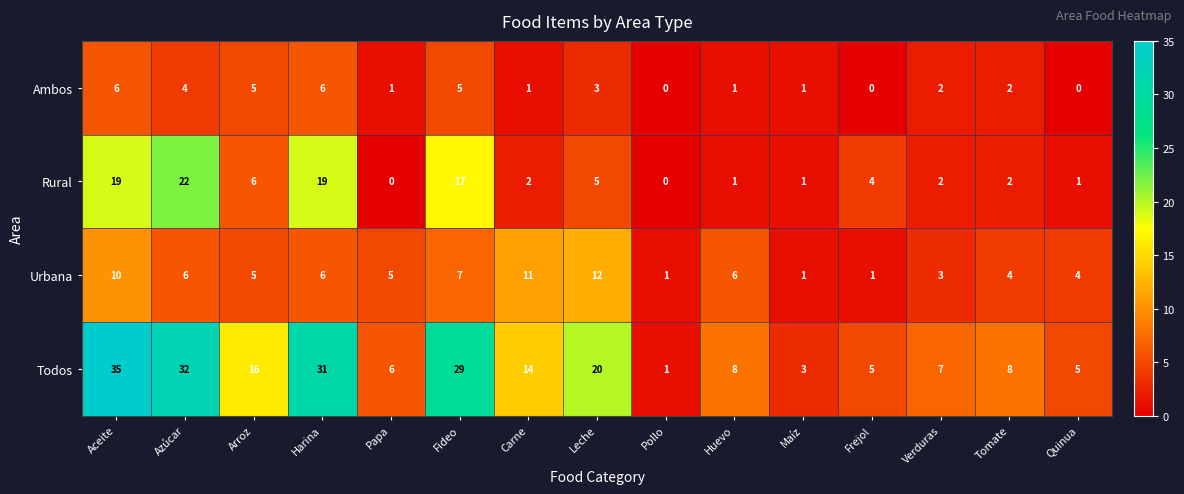

Is it true that Rural equals 4 at Frejol?

True